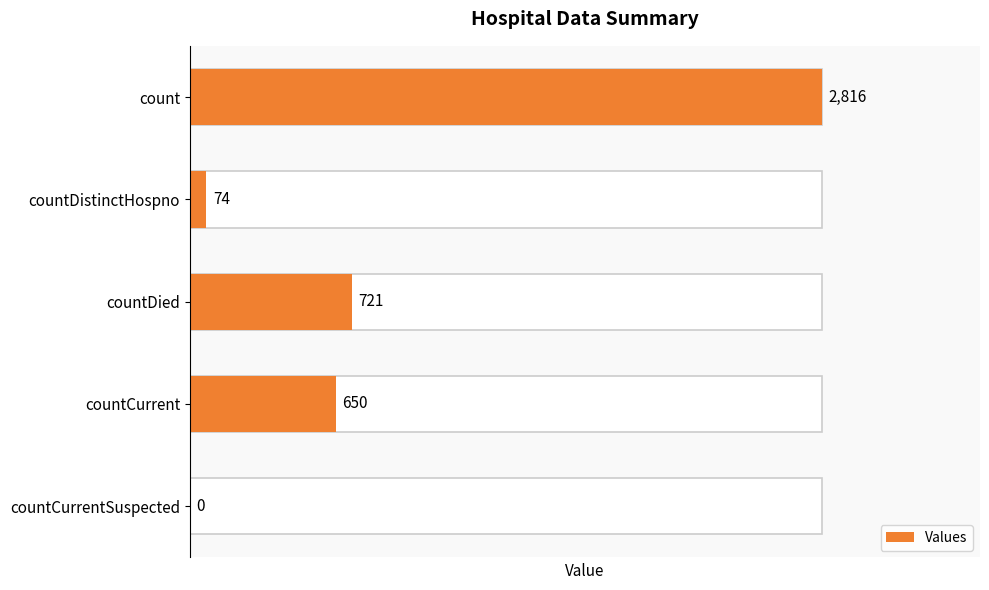

Count the number of categories in the chart.

5